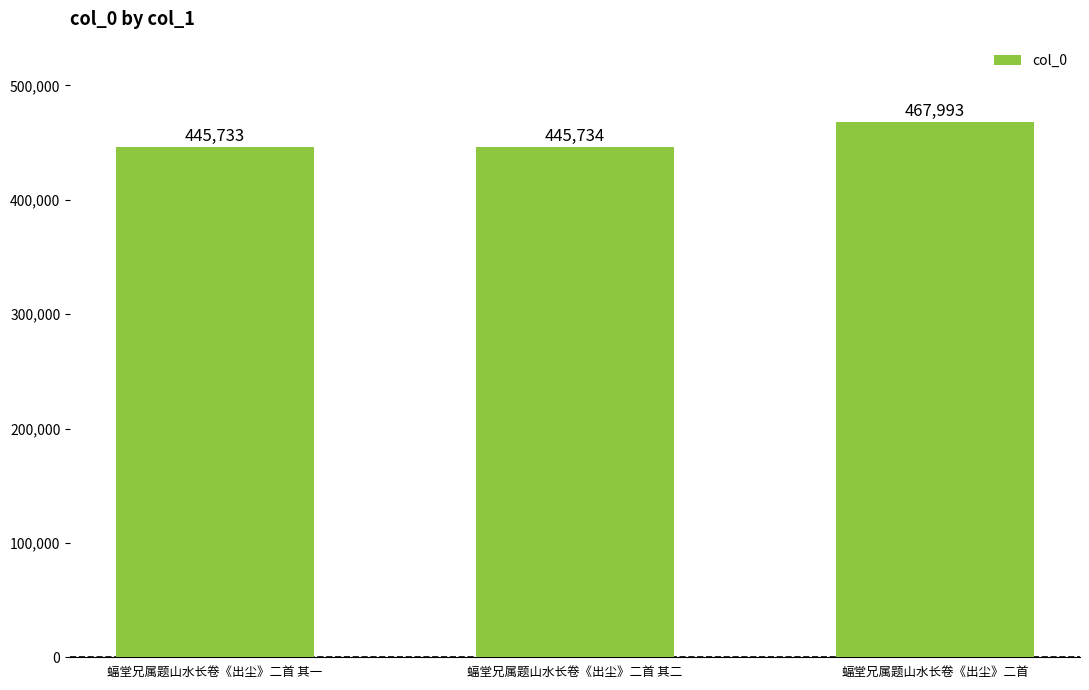

What is the value of the 2nd bar from the left?

445734